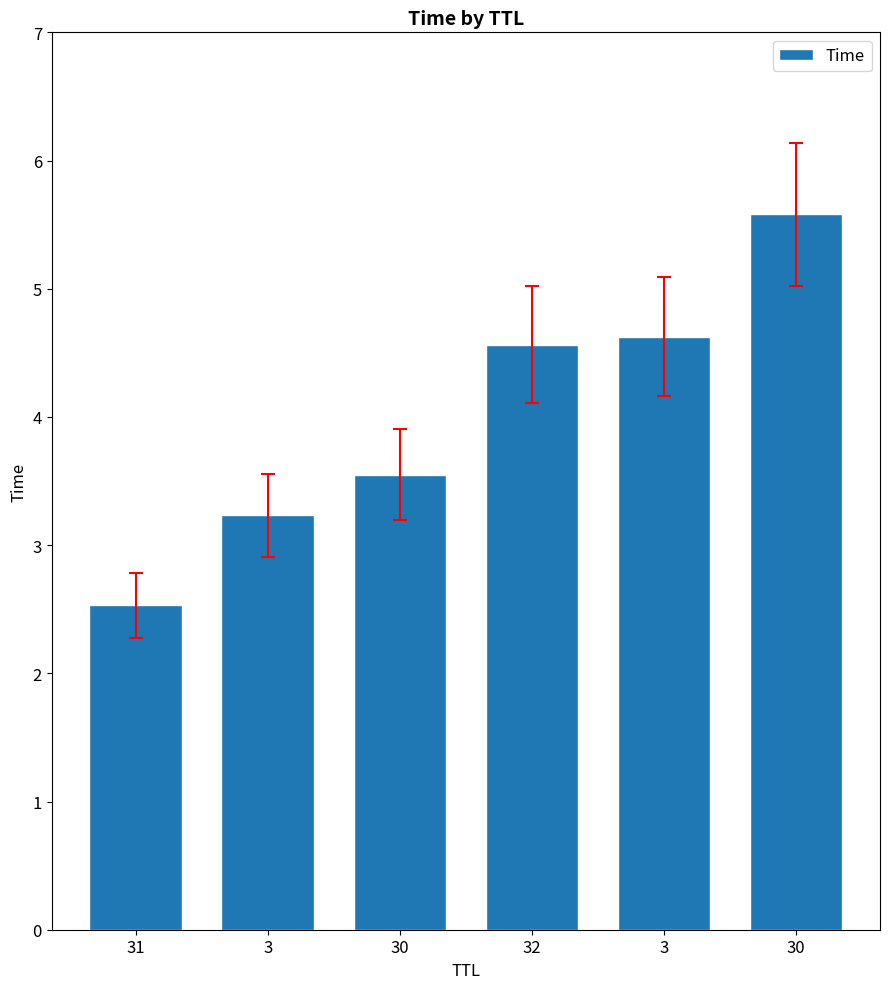

The value at 3 is 4.6. True or false?

True